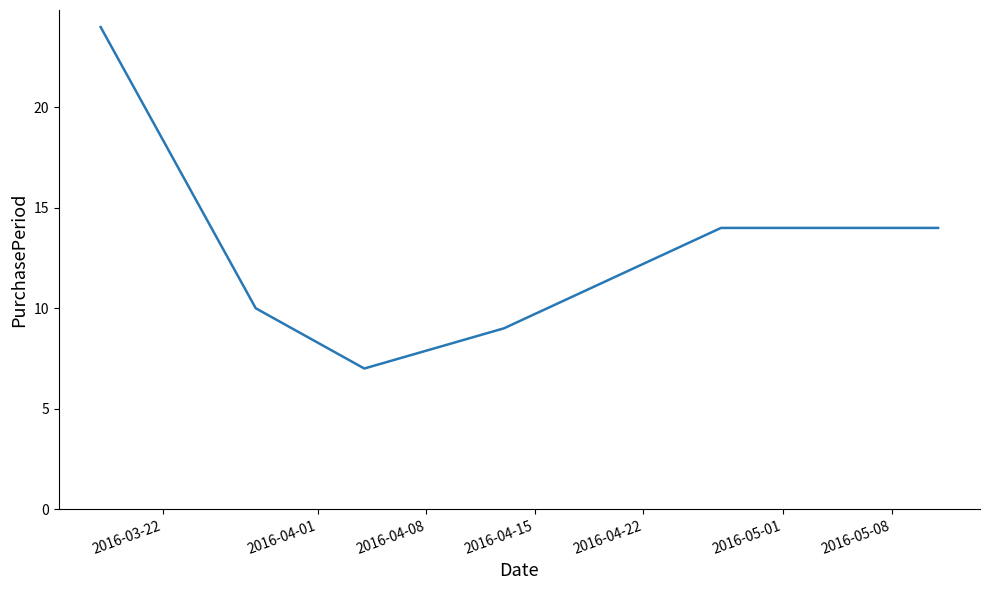

What is the difference between the maximum and minimum values?

17